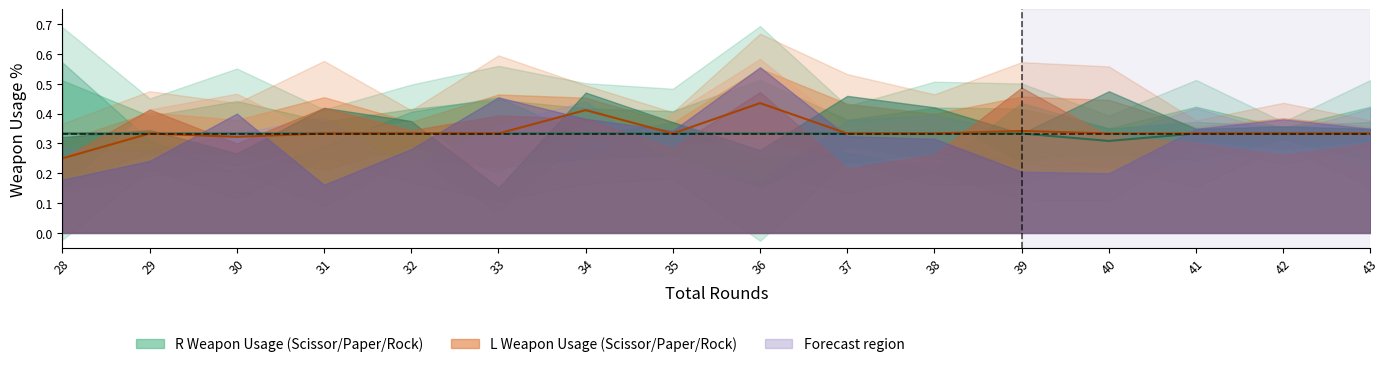

Reading left to right, extract all data points from this chart.

RWeaponUsage% mean: 0.3	0.3	0.3	0.3	0.3	0.3	0.3	0.3	0.3	0.3	0.3	0.3	0.3	0.3	0.3	0.3
LWeaponUsage% mean: 0.2	0.3	0.3	0.3	0.3	0.3	0.4	0.3	0.4	0.3	0.3	0.3	0.3	0.3	0.3	0.3